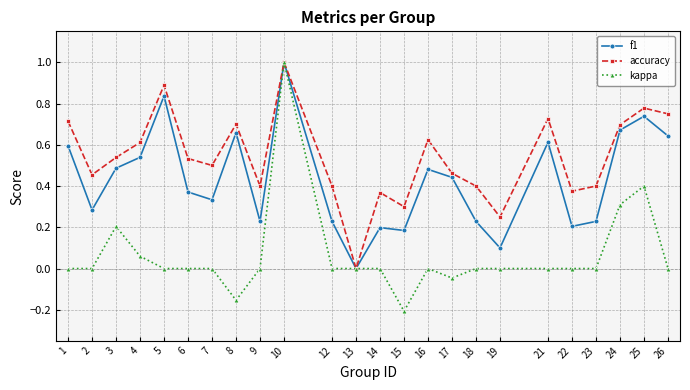

In accuracy, how many points are lower than both neighbors (excluding endpoints)?

7